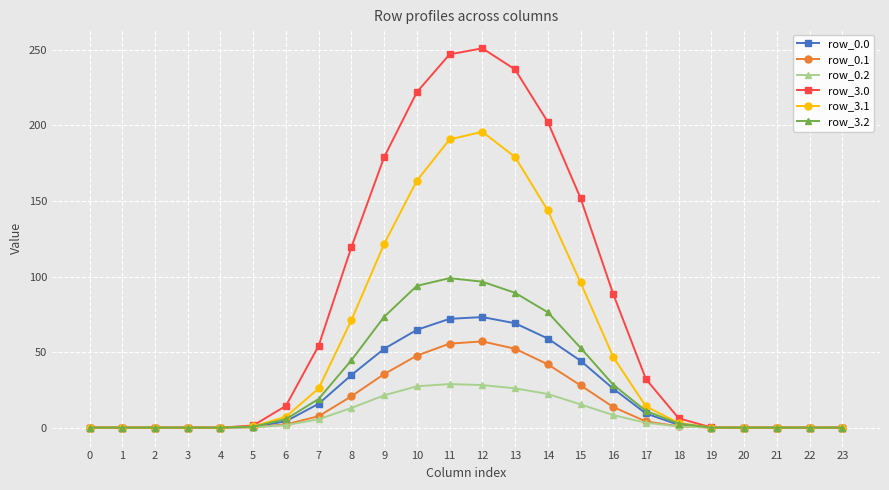

What is the maximum value for row_3.1?

195.8